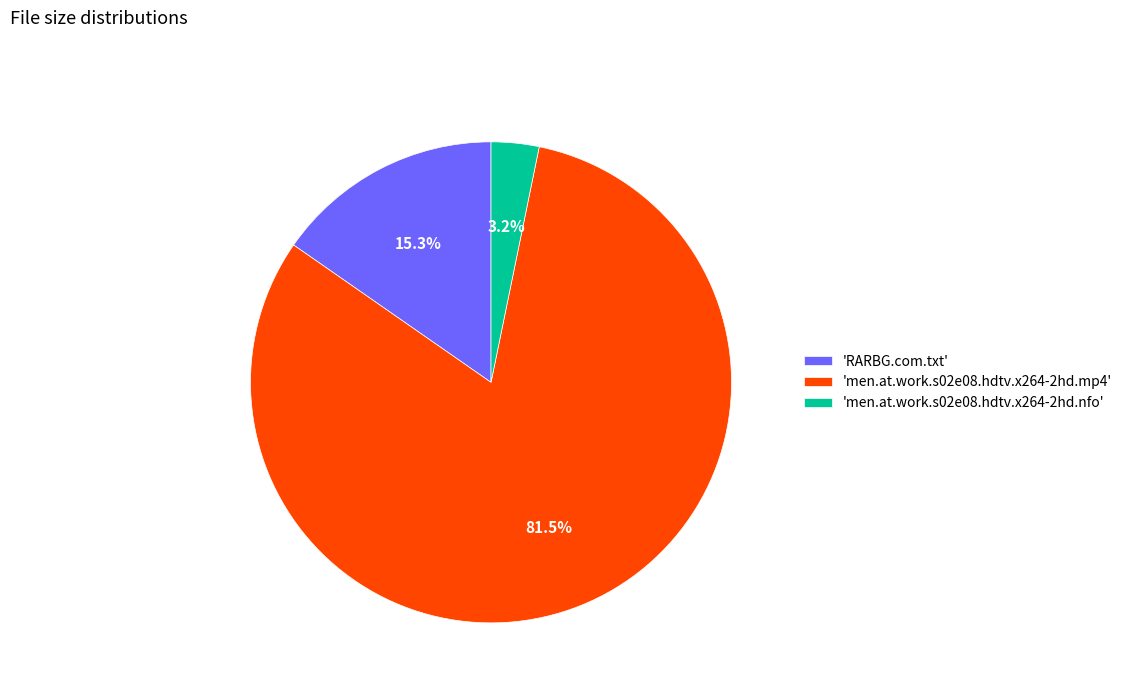

How many segments does this pie chart have?

3